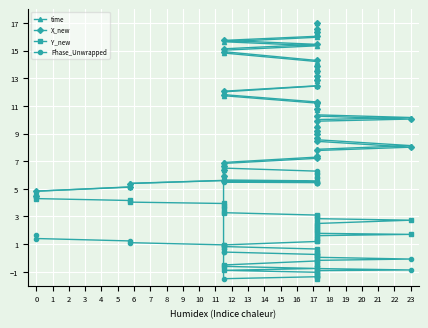

Which series ends up on top after the final intersection of Phase_Unwrapped and Y_new?

Phase_Unwrapped